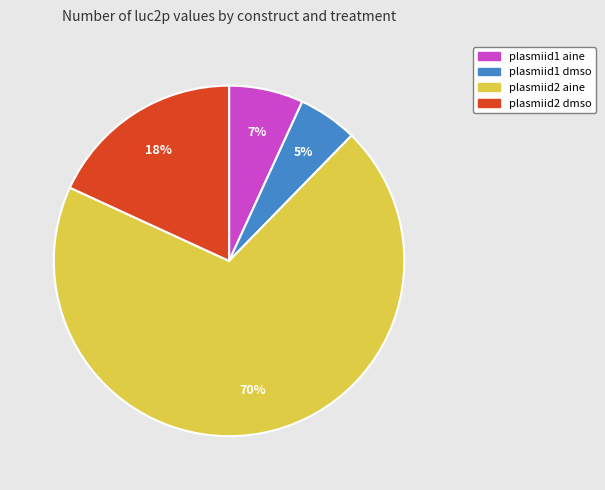

Which has a higher value, plasmiid2 aine or plasmiid1 dmso?

plasmiid2 aine